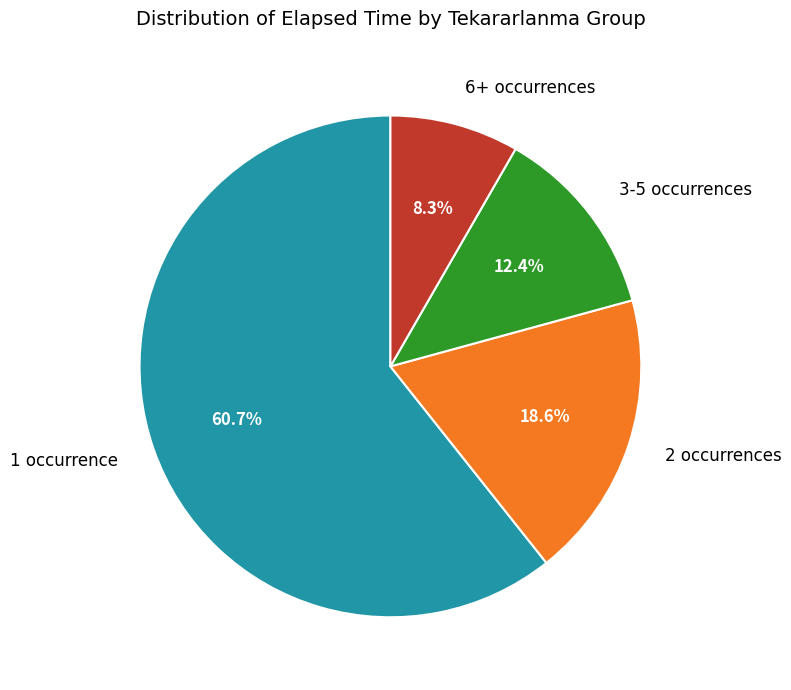

Is there a majority slice in this chart?

Yes